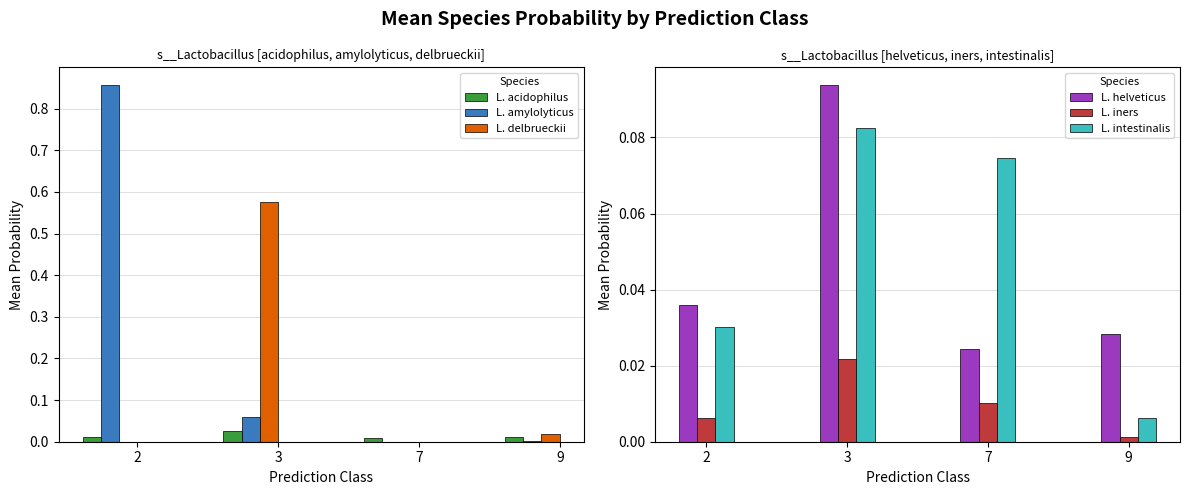

Is it true that L. iners equals 0.0 at 2?

True